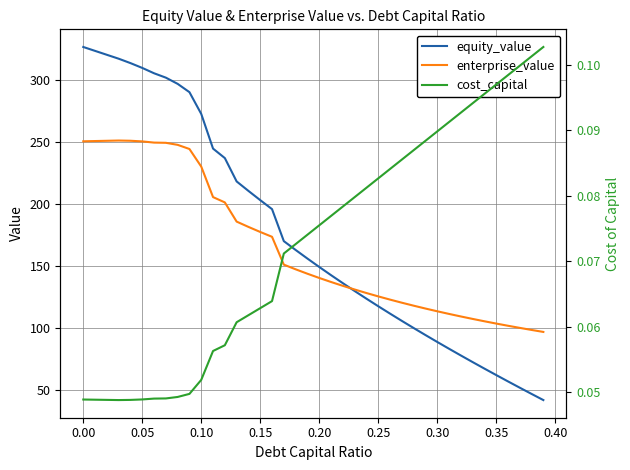

What is the maximum value for equity_value?

326.5